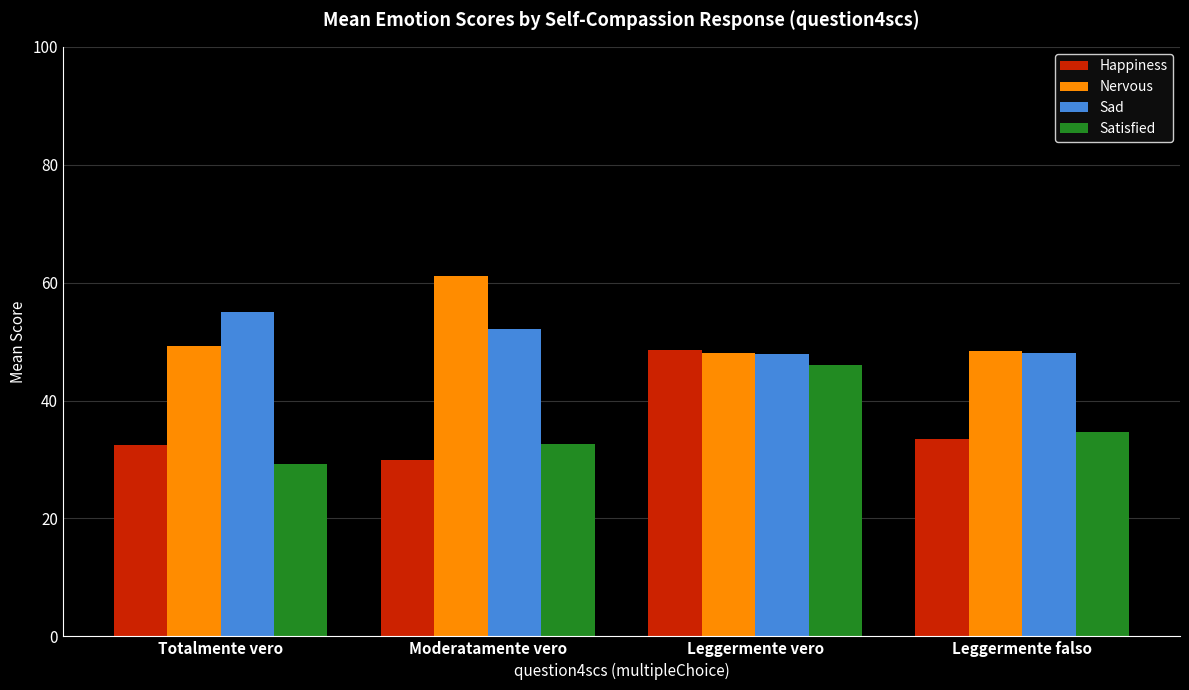

What is the spread (max minus min) of values at Moderatamente vero?

31.2